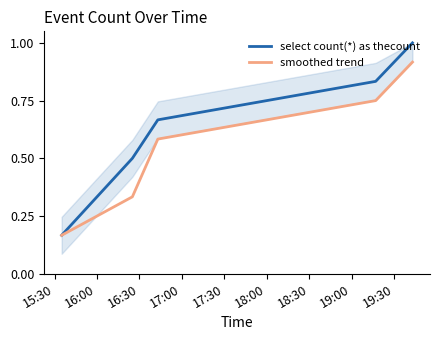

Which series has the largest total across all categories?

select count(*) as thecount